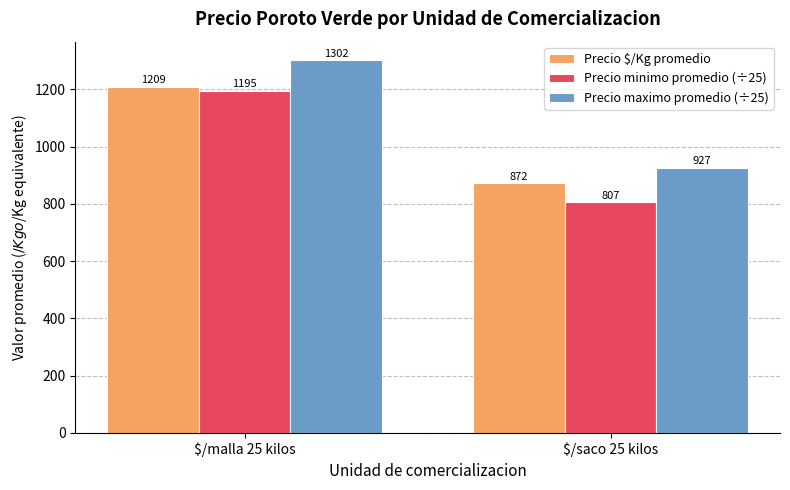

At which label does Precio maximo promedio (÷25) reach its peak?

$/malla 25 kilos